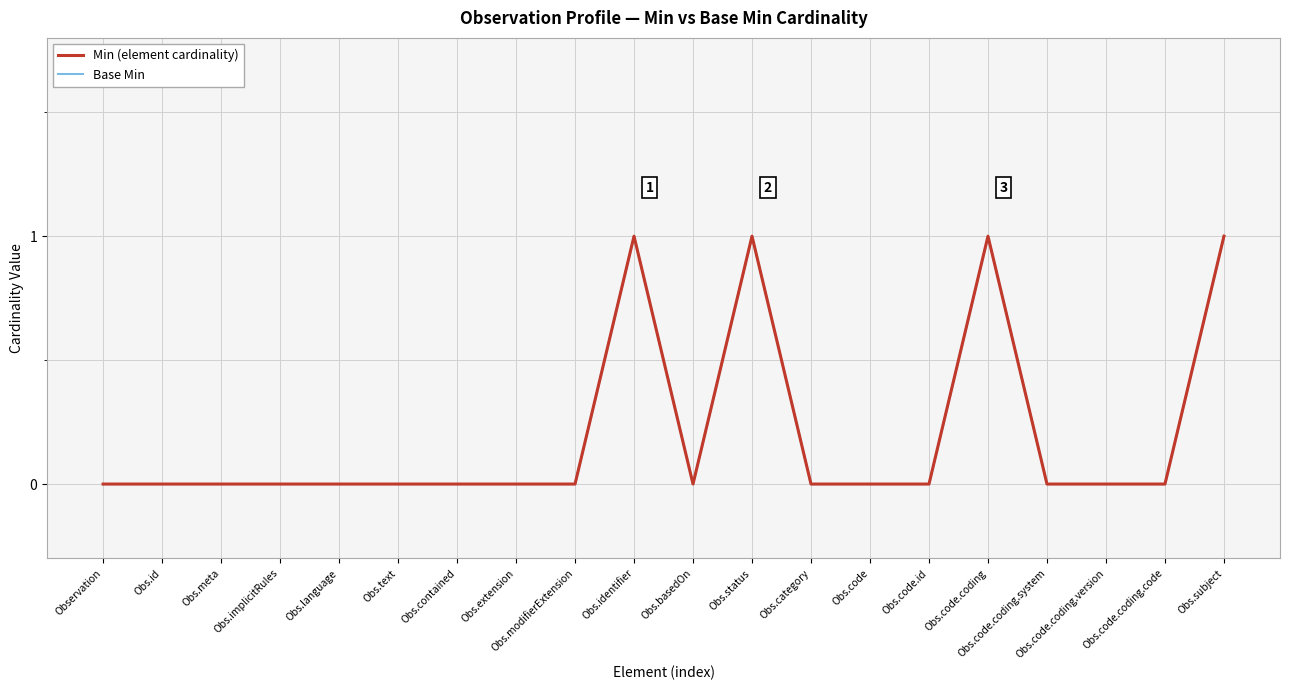

Reading left to right, extract all data points from this chart.

Min (element cardinality): Observation=0	Obs.id=0	Obs.meta=0	Obs.implicitRules=0	Obs.language=0	Obs.text=0	Obs.contained=0	Obs.extension=0	Obs.modifierExtension=0	Obs.identifier=1	Obs.basedOn=0	Obs.status=1	Obs.category=0	Obs.code=0	Obs.code.id=0	Obs.code.coding=1	Obs.code.coding.system=0	Obs.code.coding.version=0	Obs.code.coding.code=0	Obs.subject=1
Base Min: Observation=0	Obs.id=0	Obs.meta=0	Obs.implicitRules=0	Obs.language=0	Obs.text=0	Obs.contained=0	Obs.extension=0	Obs.modifierExtension=0	Obs.identifier=1	Obs.basedOn=0	Obs.status=1	Obs.category=0	Obs.code=0	Obs.code.id=0	Obs.code.coding=1	Obs.code.coding.system=0	Obs.code.coding.version=0	Obs.code.coding.code=0	Obs.subject=1